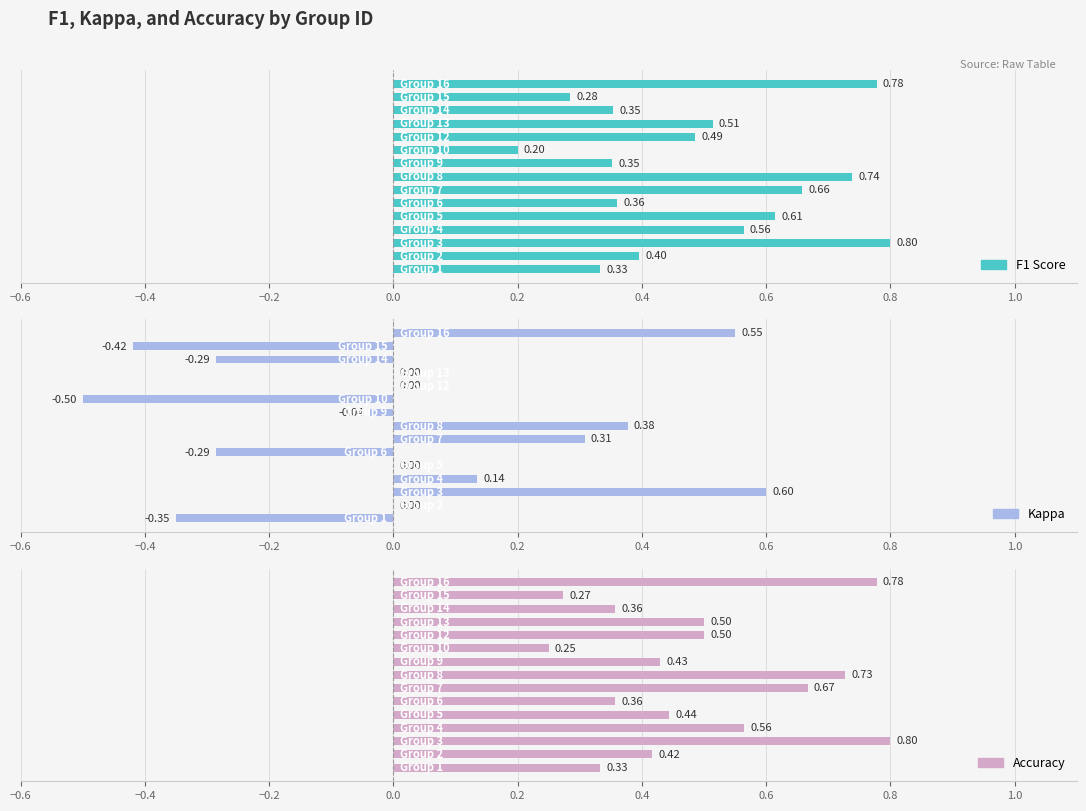

What is the minimum value shown in the chart?

-0.5